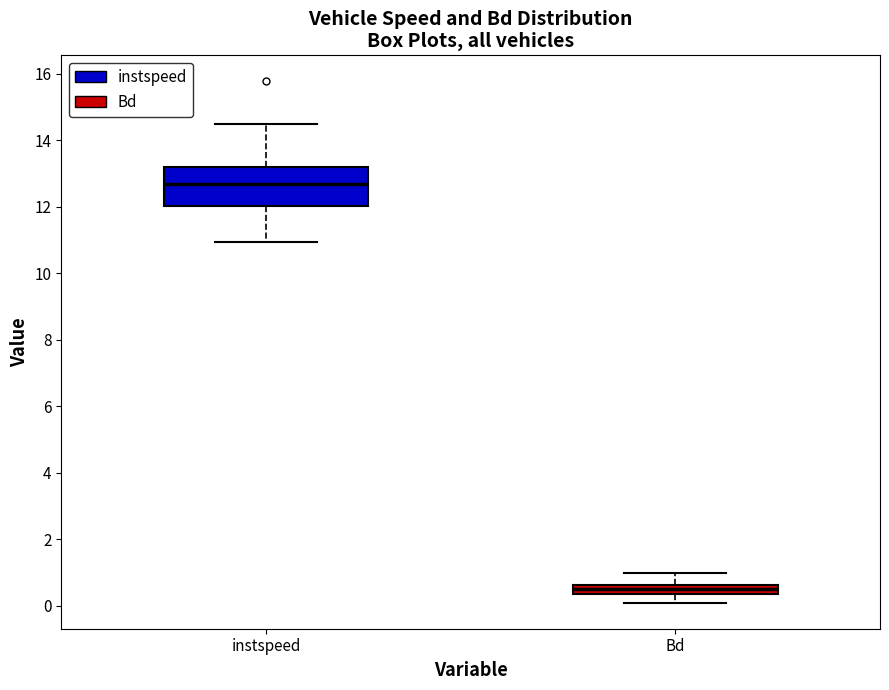

Where does the lower whisker of the box for Bd end on the y-axis? The values are not printed on the chart, so give them approximately, as read against the axis.

0.0